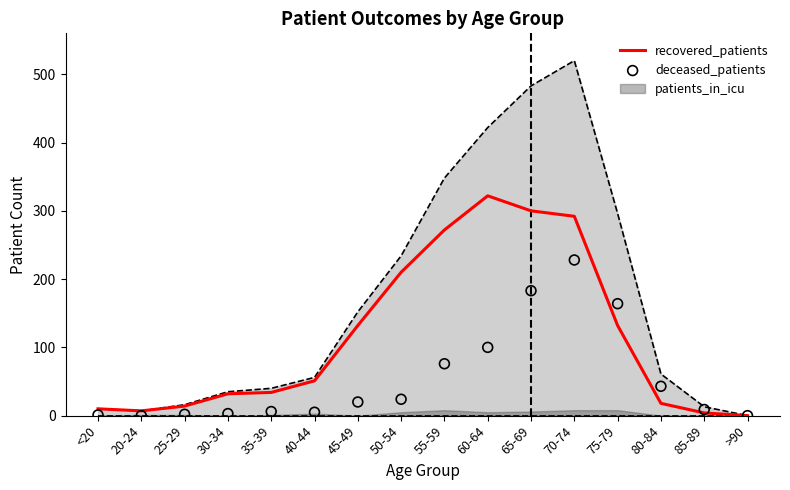

Which series has the largest total across all categories?

recovered_patients